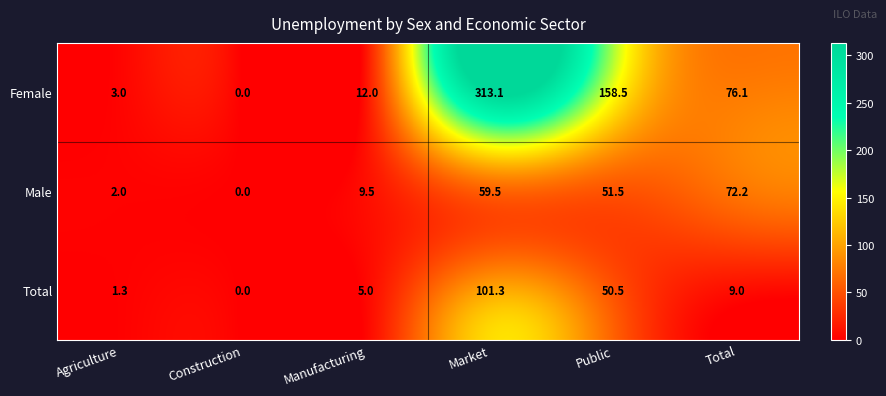

Between Agriculture and Construction, which series saw the biggest shift?

Female